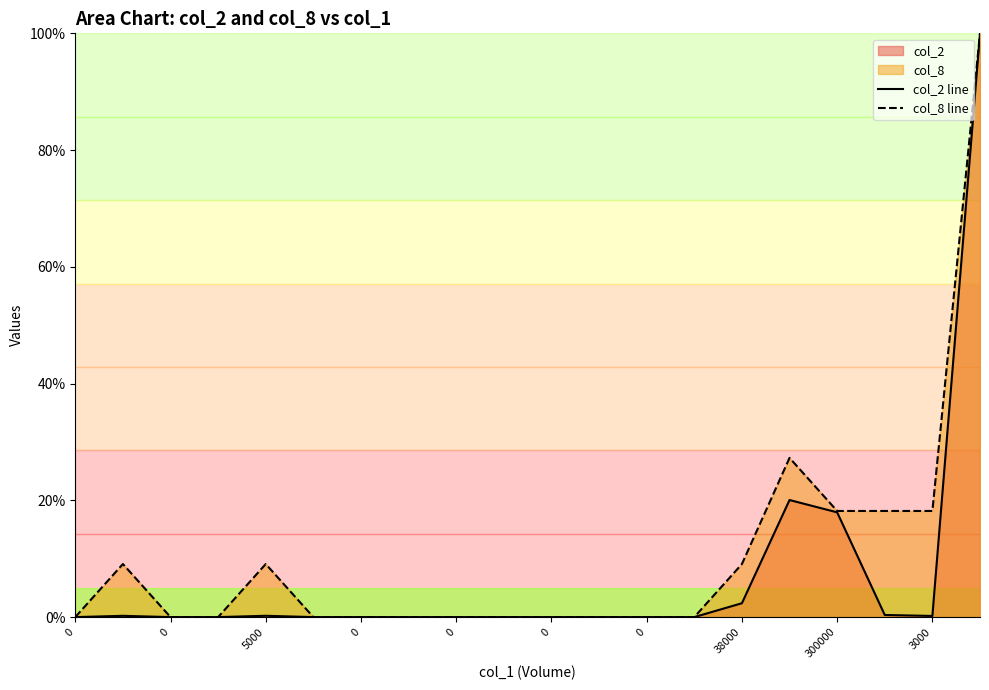

The col_8 line series shows 154.1 at 19. True or false?

False